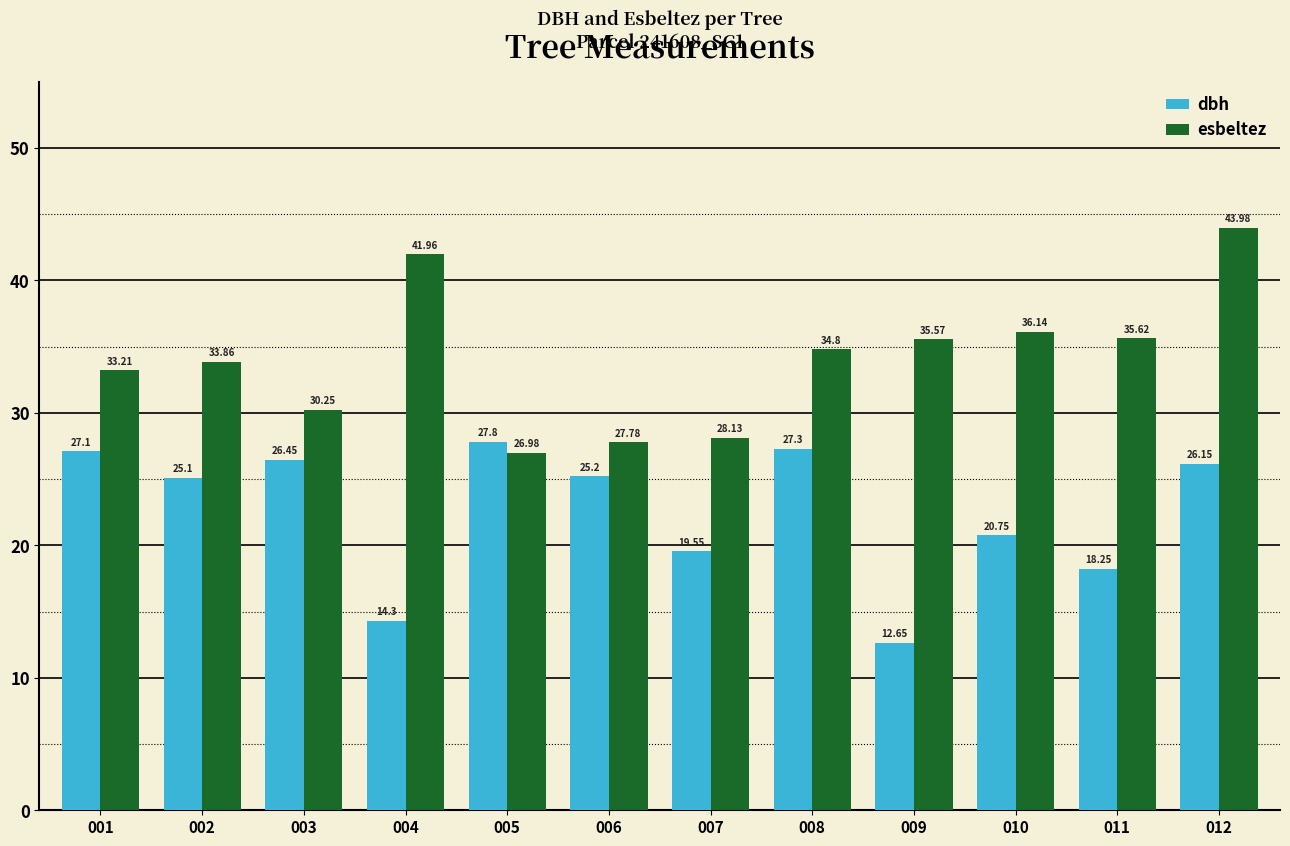

How many values in the dbh series exceed 25?

7